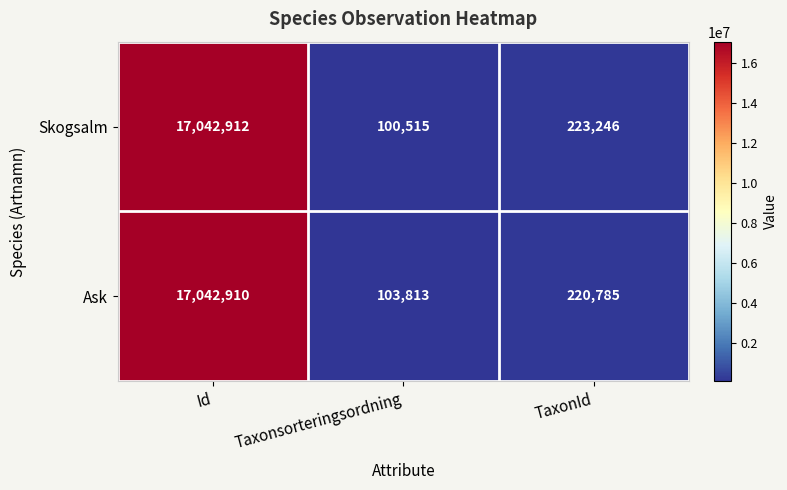

What is the sum of all Skogsalm values?

17366673